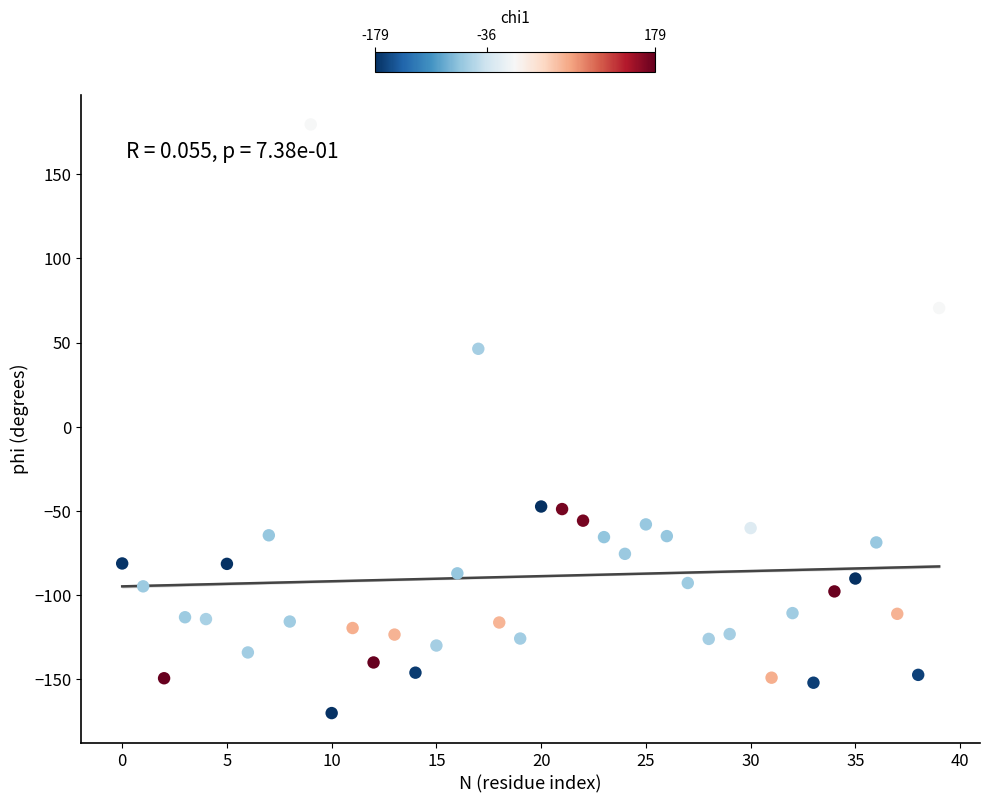

What Y value in the scatter plot is closest to 4?

46.3